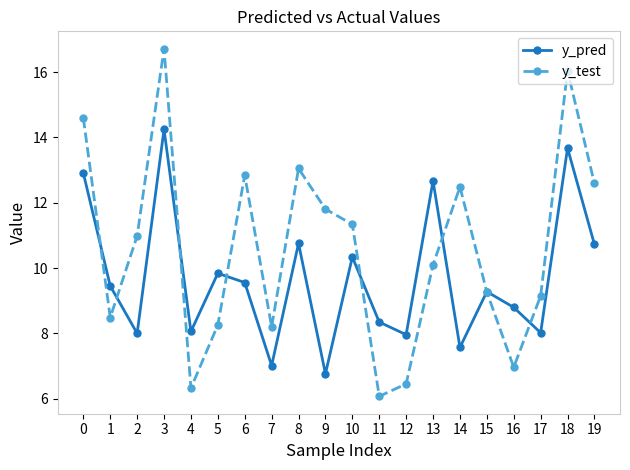

List the series in order of their peak value, lowest first.

y_pred, y_test